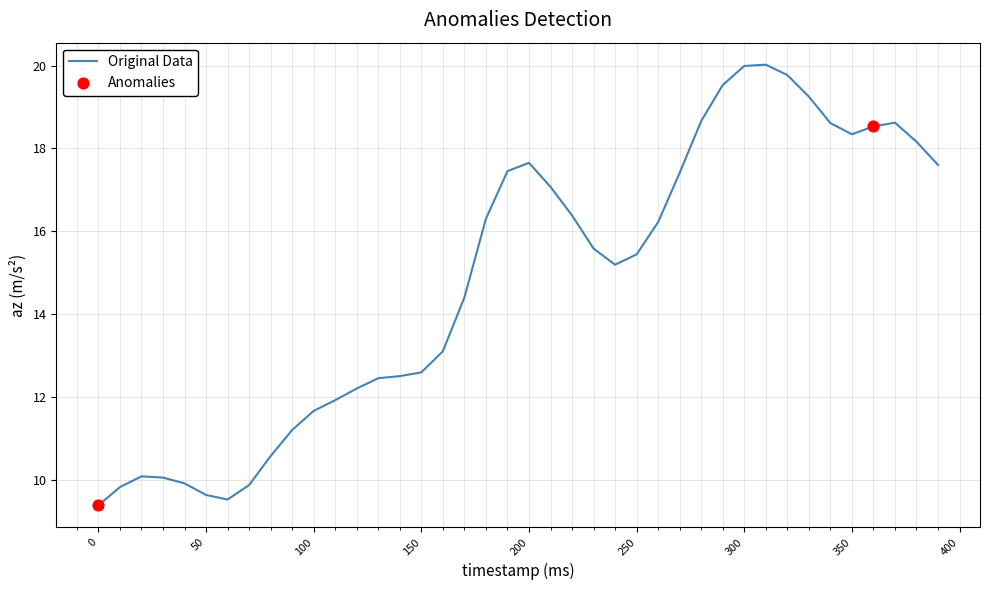

What is the smallest value displayed?

9.4